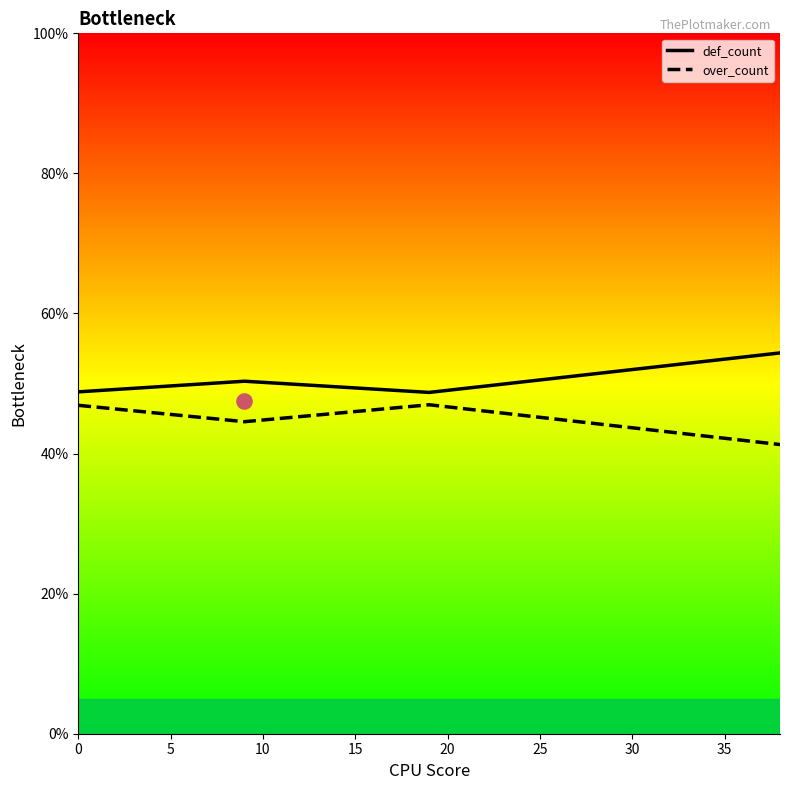

Which series contains the lowest Y value?

over_count